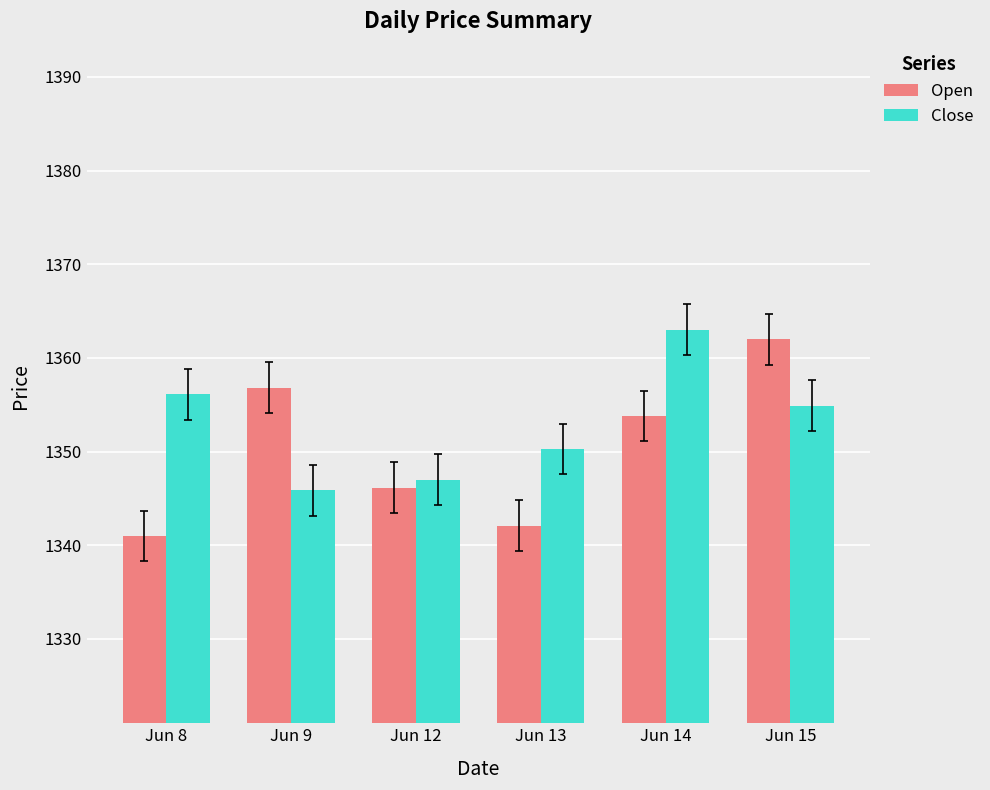

What is the value of the Open bar at the 6th from the left?

1362.0